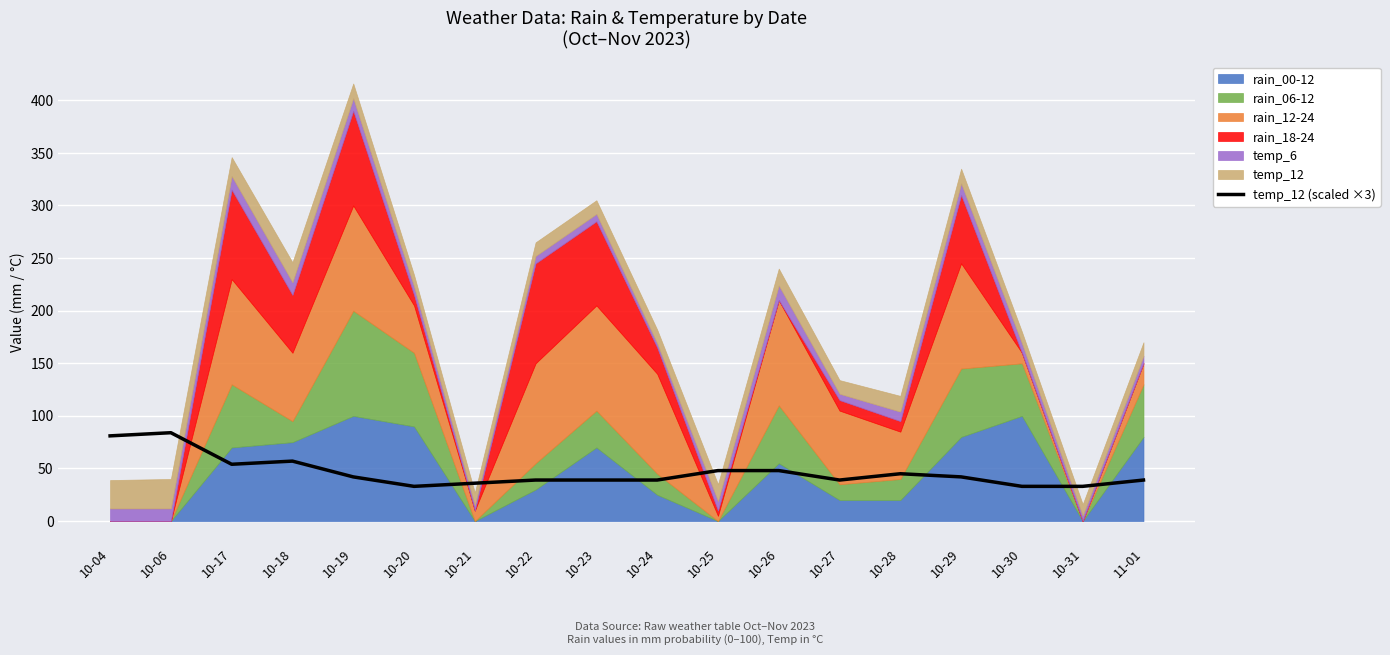

Reading left to right, list all the values displayed in this chart.

10-04=81	10-06=84	10-17=54	10-18=57	10-19=42	10-20=33	10-21=36	10-22=39	10-23=39	10-24=39	10-25=48	10-26=48	10-27=39	10-28=45	10-29=42	10-30=33	10-31=33	11-01=39